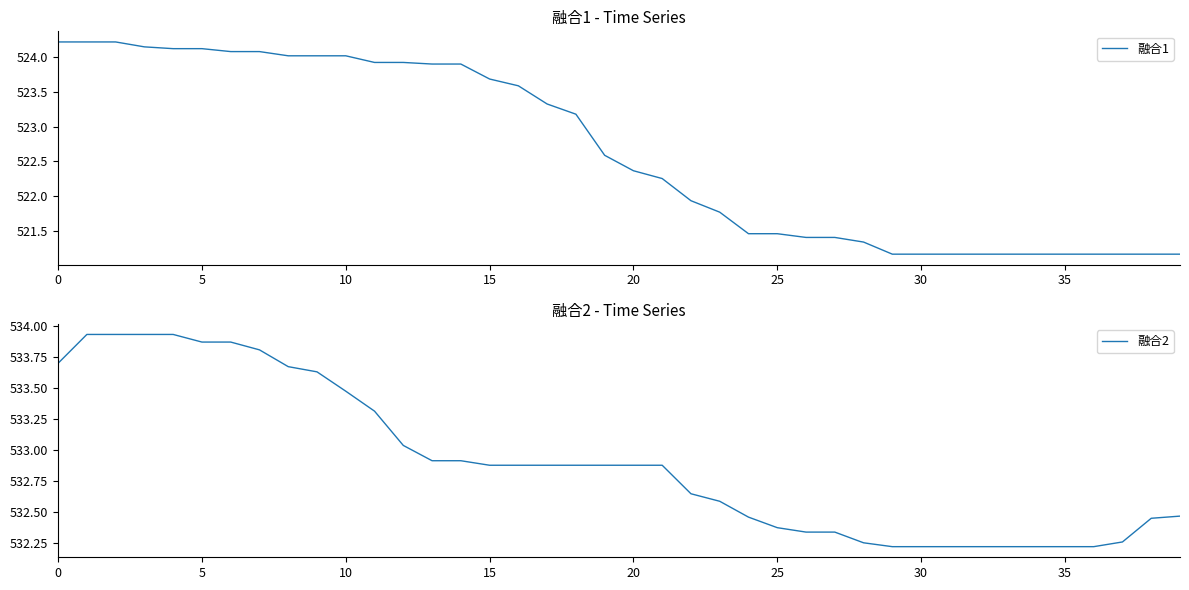

Is this an area chart (filled region under the line)?

No